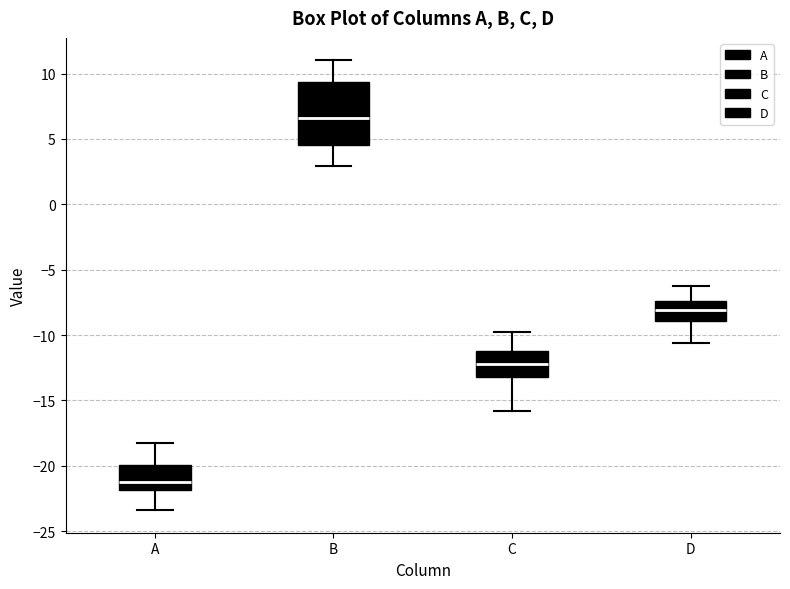

Reading left to right, transcribe this box plot: for each box, give where its median line is, the range the box spans, and where its two whiskers end, as read against the y-axis. The values are not printed on the chart, so give them approximately, as read against the axis.

A: median -21.0, box -22.0 to -20.0, whiskers -23.5 to -18.0
B: median 6.5, box 4.5 to 9.5, whiskers 3.0 to 11.0
C: median -12.0, box -13.0 to -11.0, whiskers -16.0 to -10.0
D: median -8.0, box -9.0 to -7.5, whiskers -10.5 to -6.5